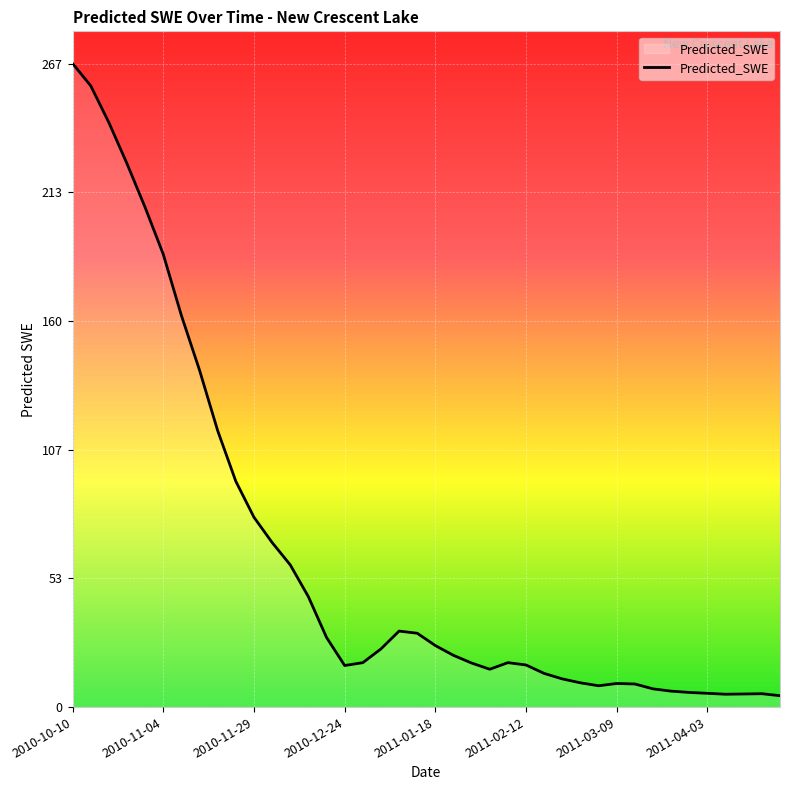

What is the difference between the second highest and second lowest values?

252.1